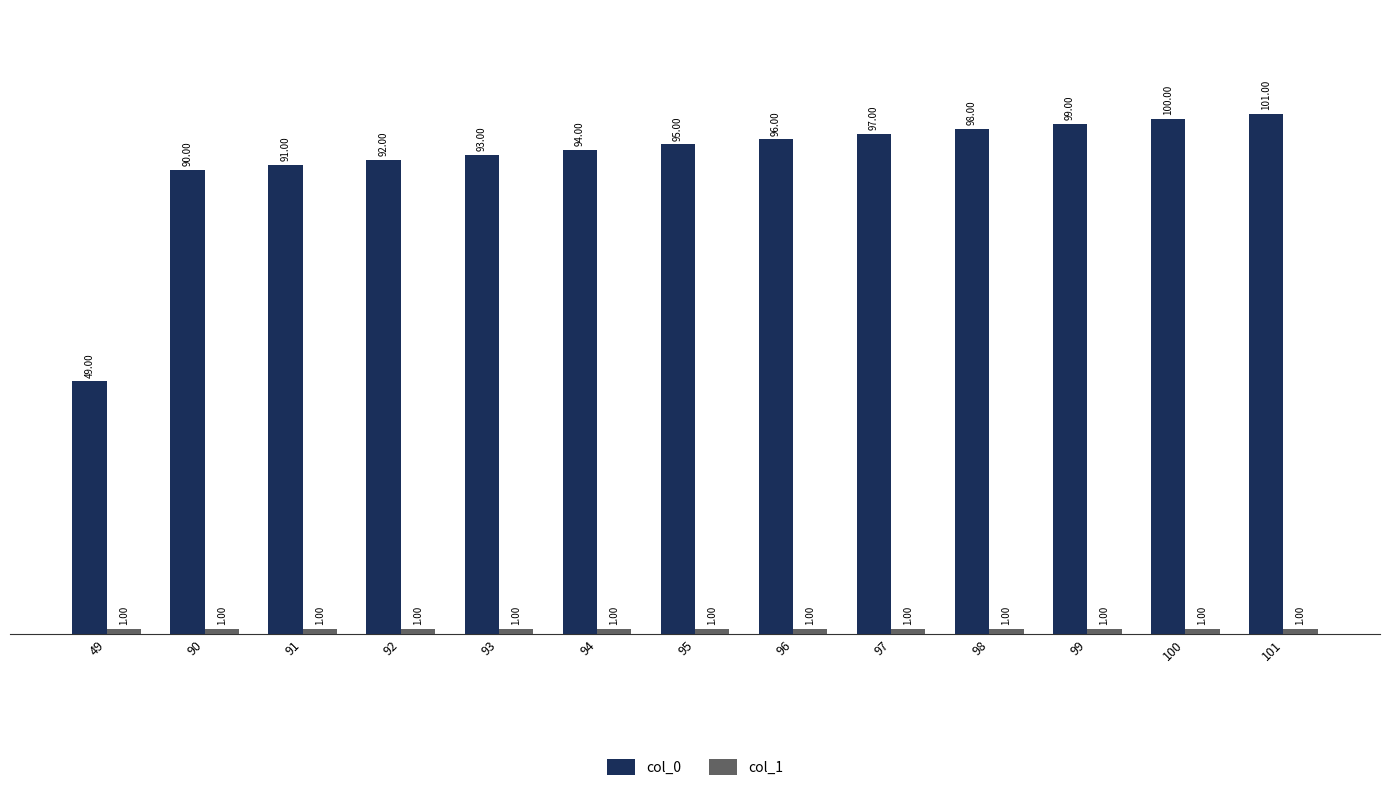

Which series has the largest total across all categories?

col_0